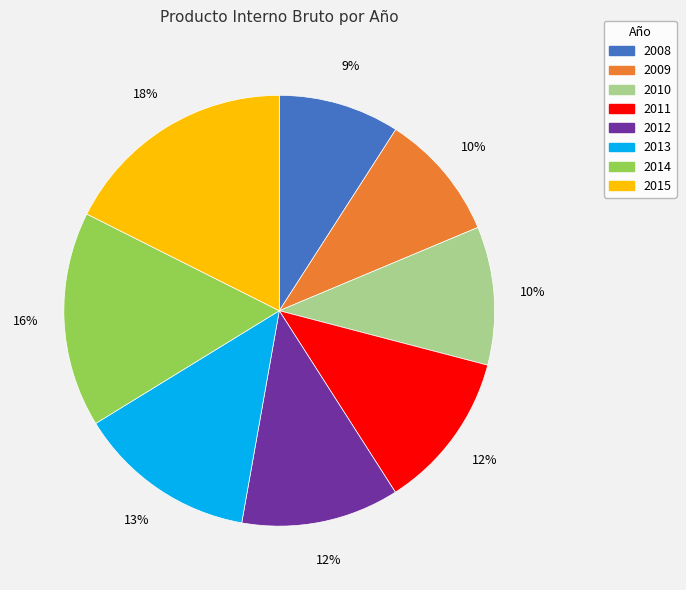

Which slice is the largest?

2015